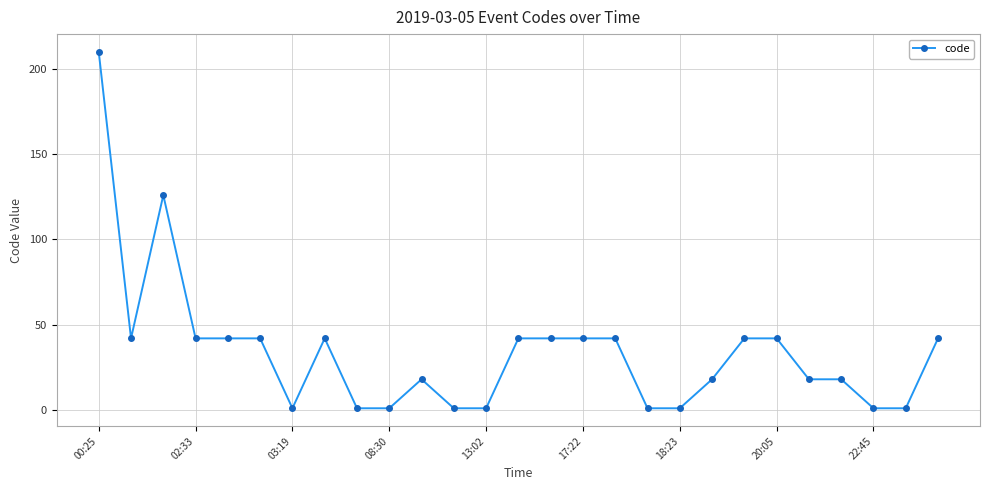

What is the sum of all values?

921